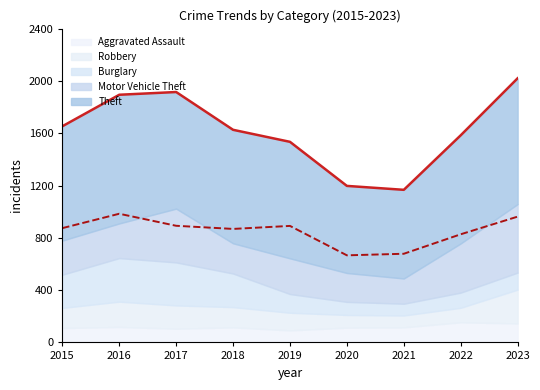

Reading right to left, transcribe all the data shown in this chart.

Theft: 962	827	678	666	891	868	892	984	874
Motor Vehicle Theft: 524	376	193	221	273	231	411	265	261
Burglary: 130	116	90	100	143	257	329	333	254
Robbery: 259	111	91	97	135	155	178	194	154
Aggravated Assault: 145	154	115	113	92	115	105	118	110